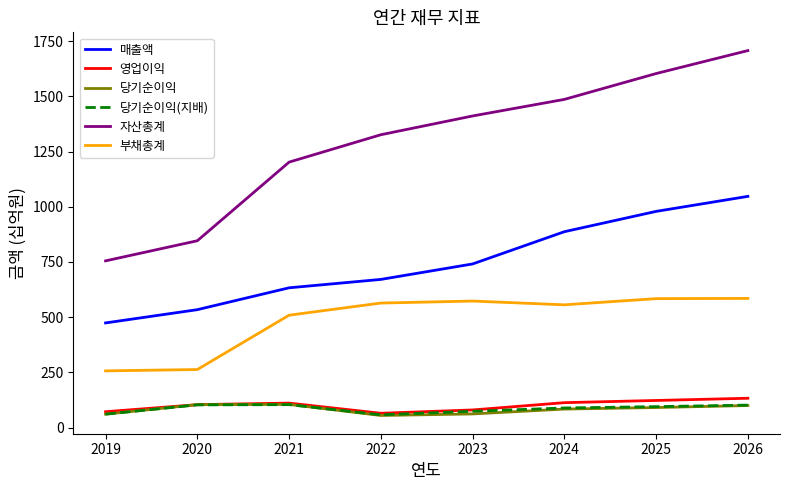

At which label does 당기순이익 first exceed 91?

2020